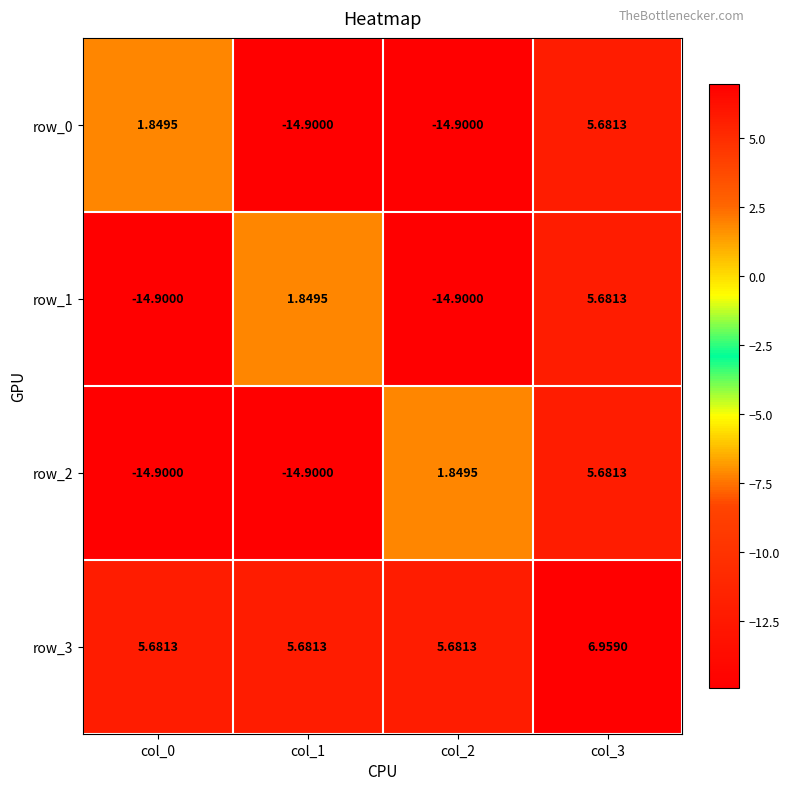

What value does the row_3 series have at col_1?

5.7